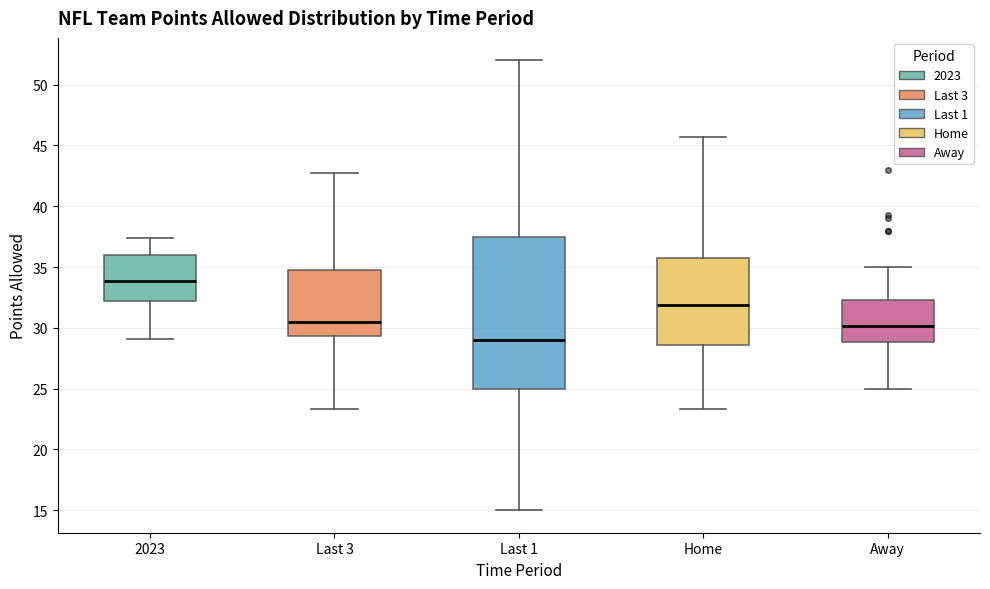

Reading left to right, transcribe this box plot: for each box, give where its median line is, the range the box spans, and where its two whiskers end, as read against the y-axis. The values are not printed on the chart, so give them approximately, as read against the axis.

2023: median 34.0, box 32.5 to 36.0, whiskers 29.0 to 37.5
Last 3: median 30.5, box 29.5 to 35.0, whiskers 23.5 to 42.5
Last 1: median 29.0, box 25.0 to 37.5, whiskers 15.0 to 52.0
Home: median 32.0, box 28.5 to 35.5, whiskers 23.5 to 45.5
Away: median 30.0, box 29.0 to 32.5, whiskers 25.0 to 35.0